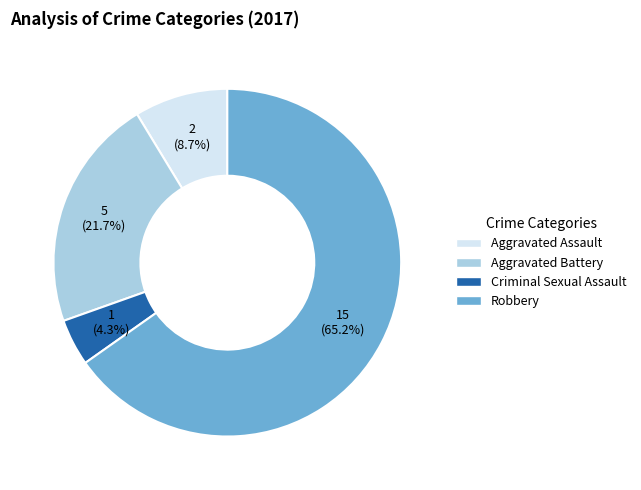

Count the number of slices in the pie.

4